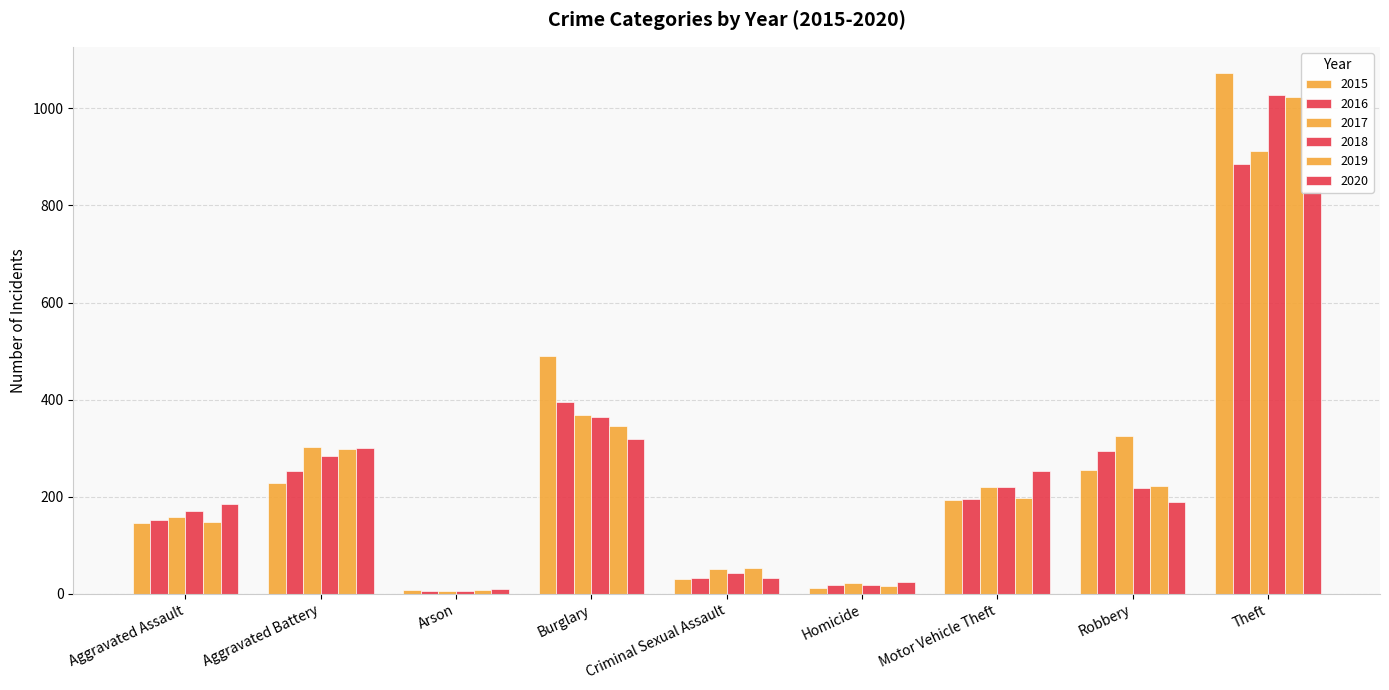

At Homicide, list the series in order from smallest to largest.

2015, 2019, 2016, 2018, 2017, 2020